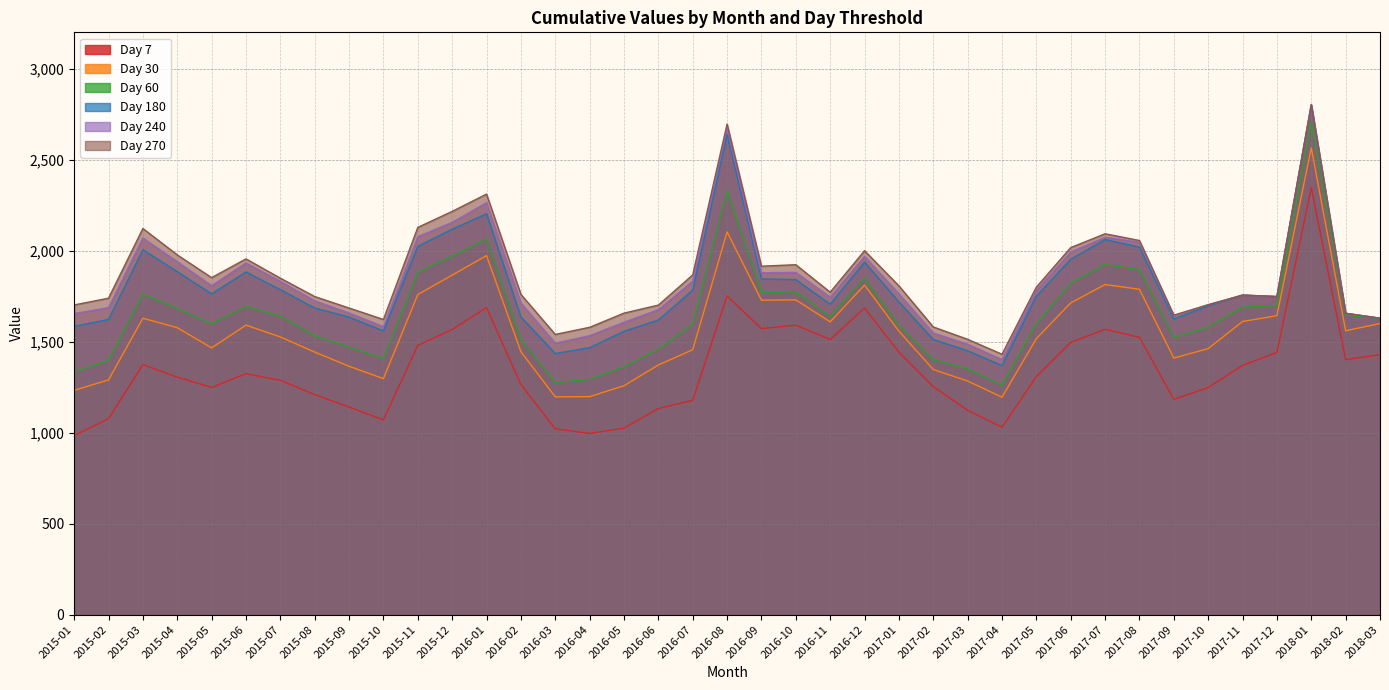

What are all the series names shown in the legend?

Day 7, Day 30, Day 60, Day 180, Day 240, Day 270